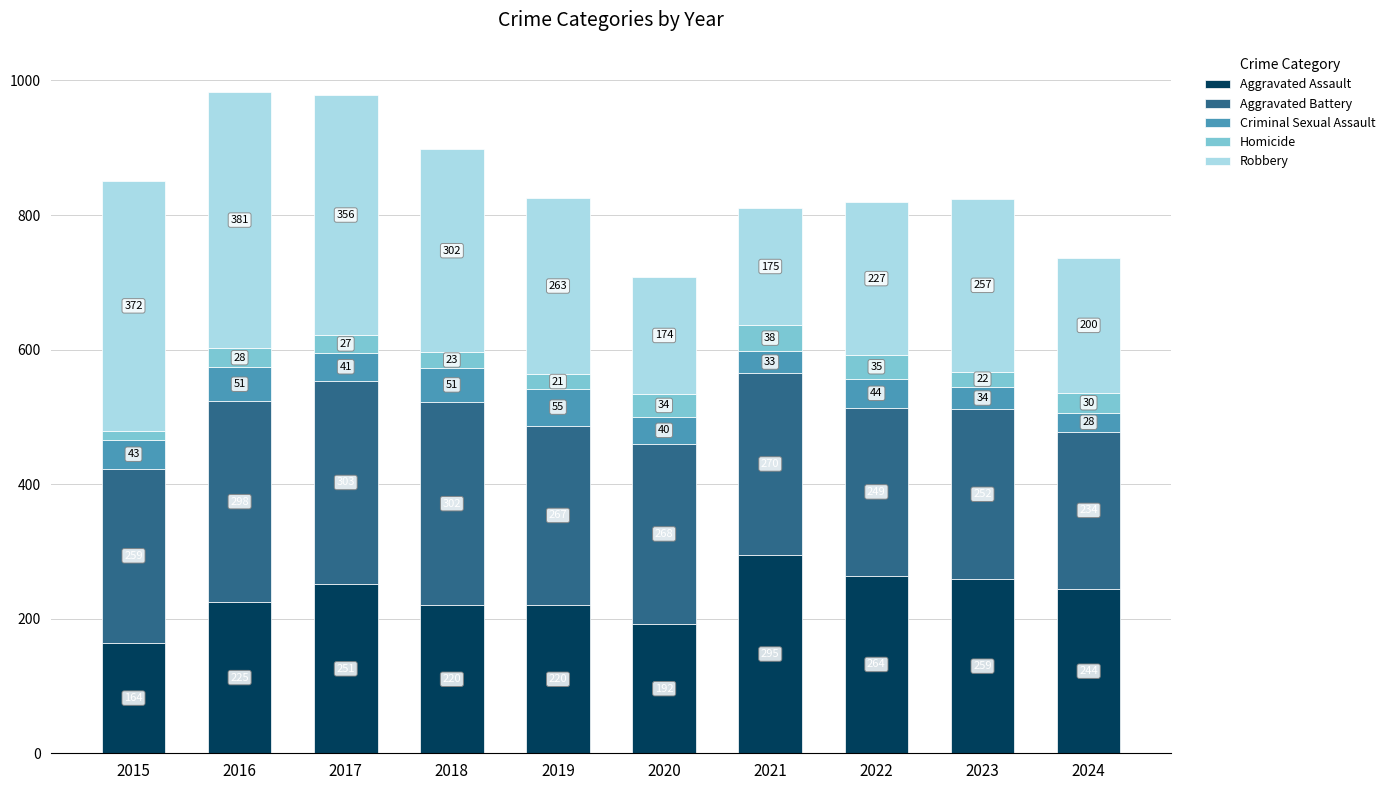

What is the total value across all series at 2021?

811